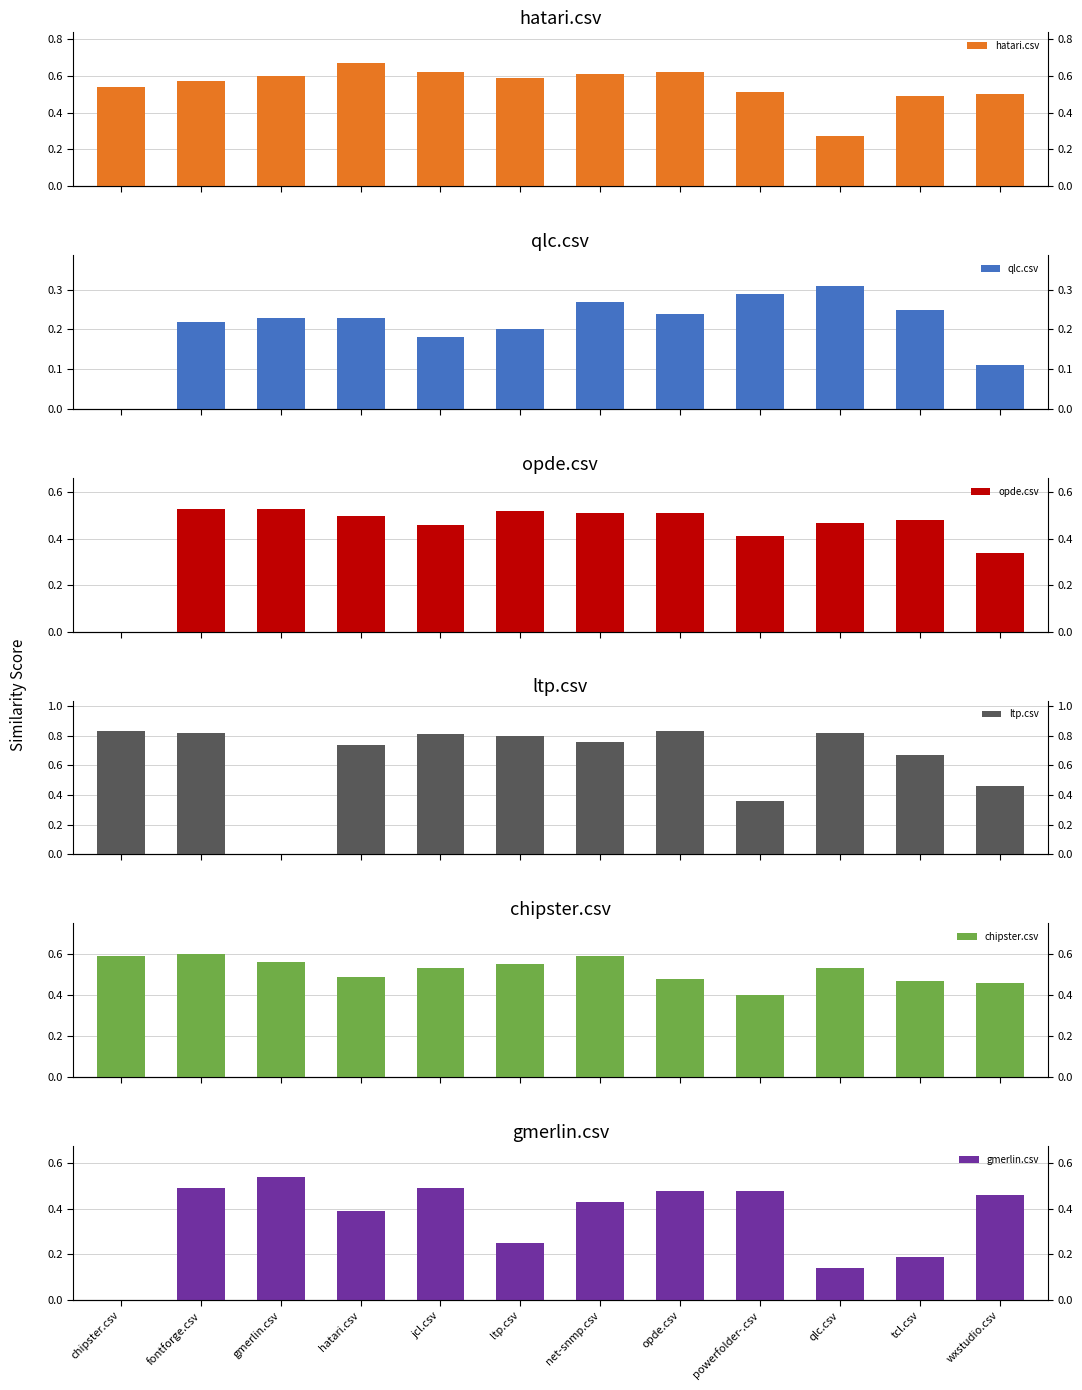

Read the gmerlin.csv value at net-snmp.csv.

0.4